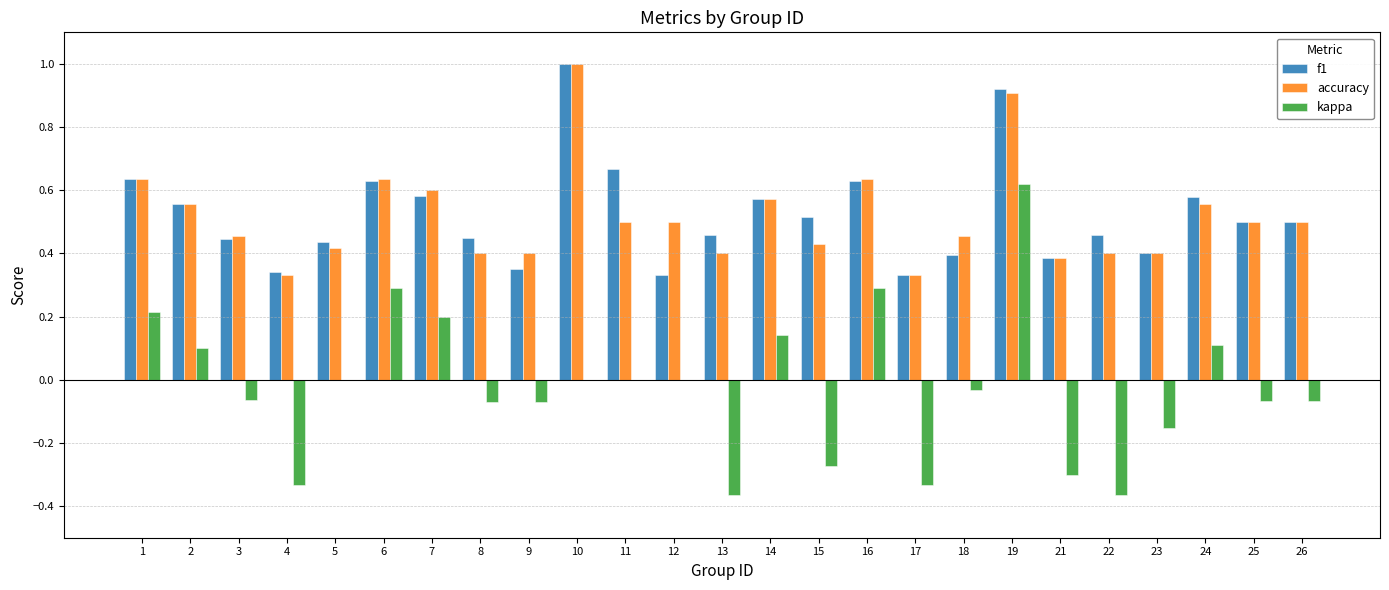

What is the sum of all kappa values?

-0.5